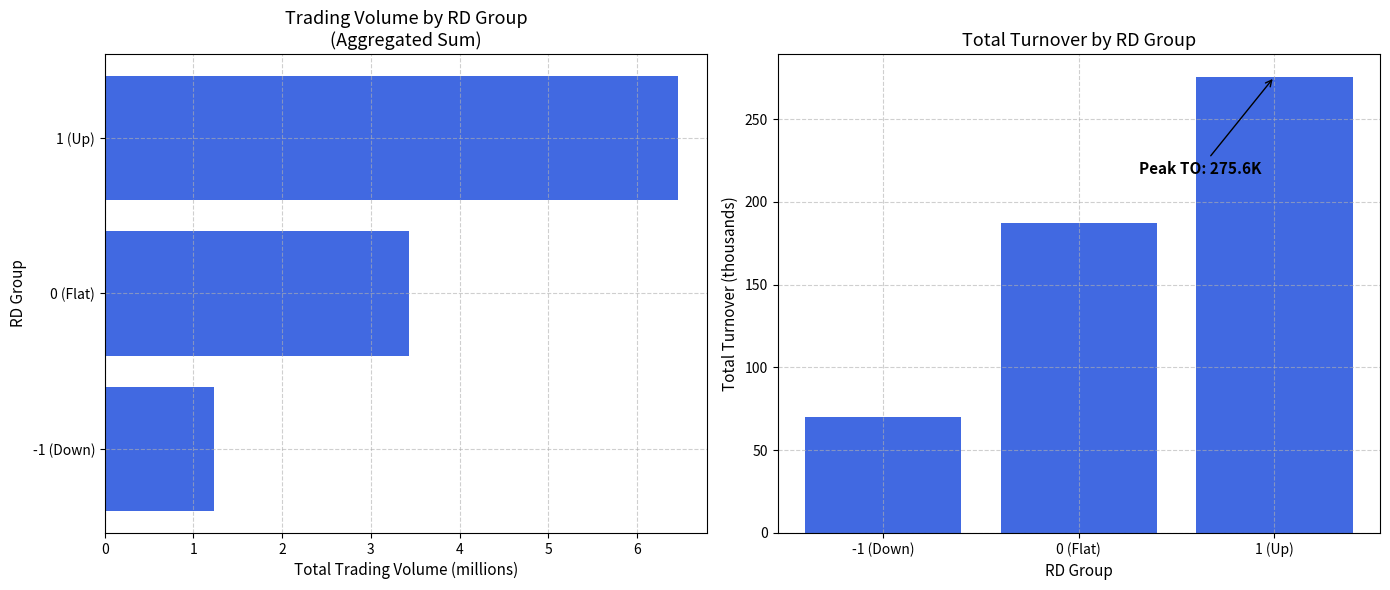

Reading left to right, list all the values displayed in this chart.

TV: 1.2	3.4	6.5
TO: 70.1	187.1	275.6